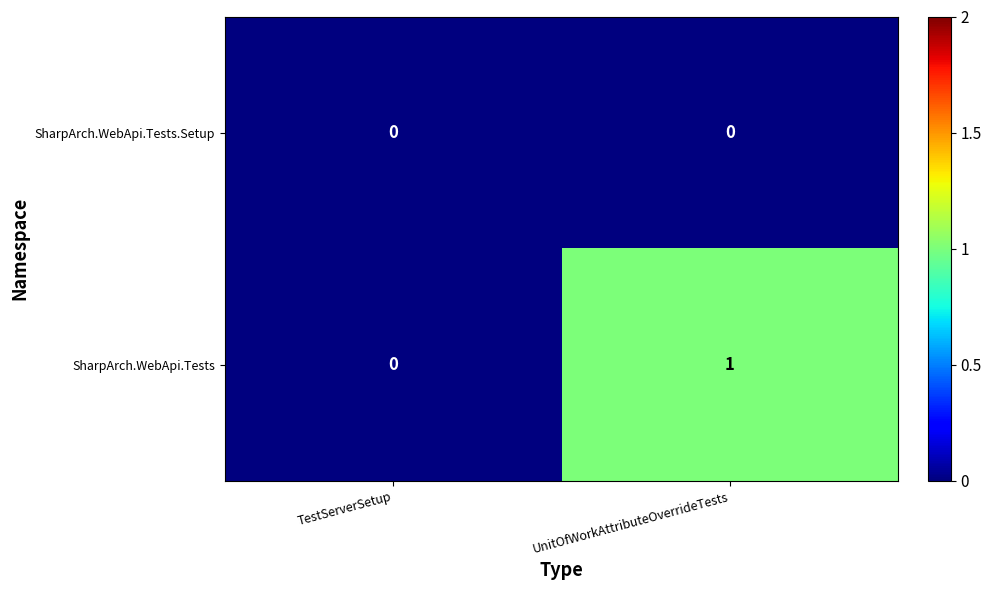

At which category does the chart reach its peak across all series?

UnitOfWorkAttributeOverrideTests